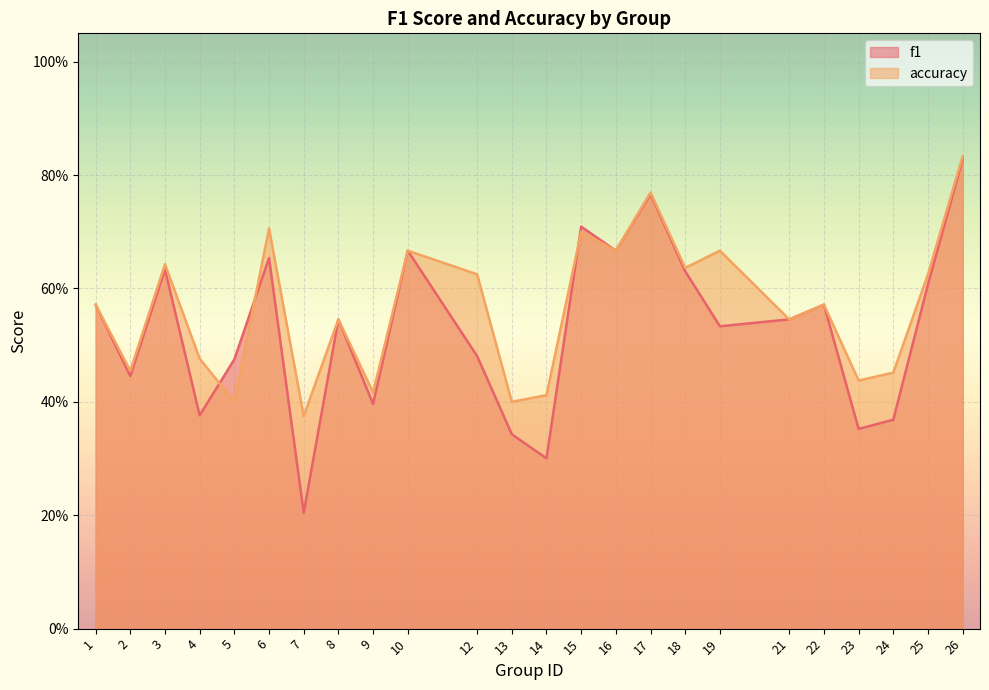

What is the difference between the accuracy values at 22 and 2?

0.1